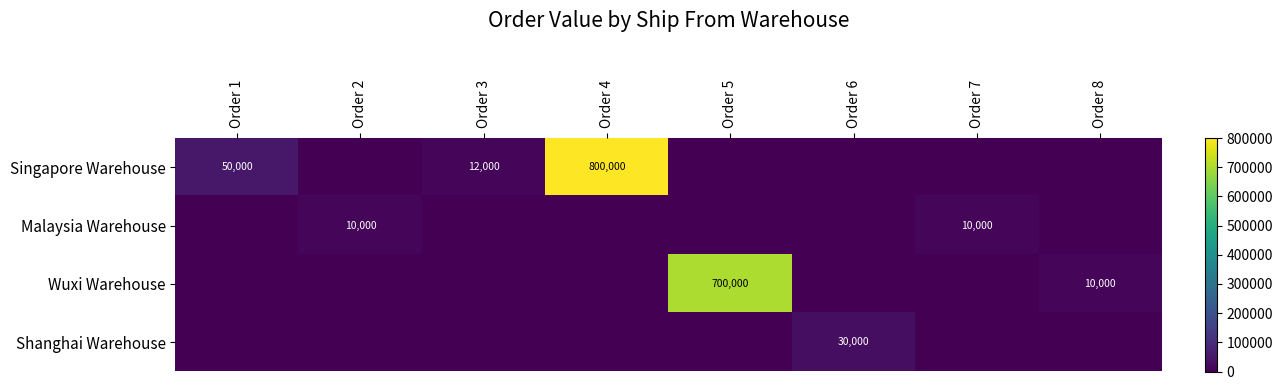

The value of Wuxi Warehouse at Order 5 is 1095280. True or false?

False